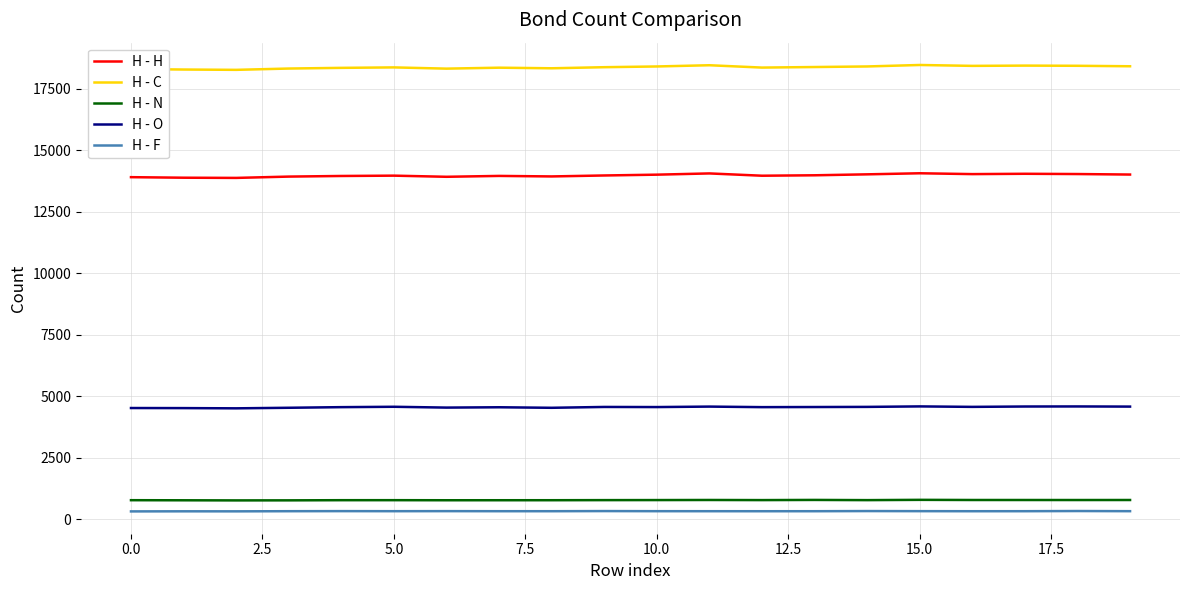

What is the greatest value displayed?

18461.5